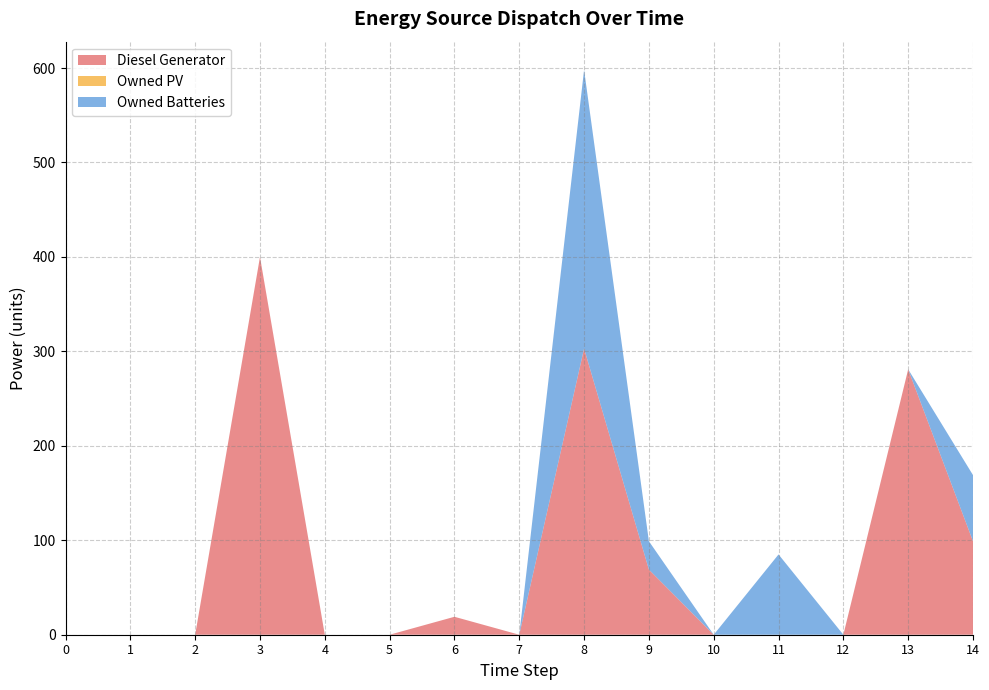

Reading left to right, extract all data points from this chart.

Diesel Generator: 0	0	0	400	0	0	19	0	303	69	0	0	0	281	99
Owned PV: 0	0	0	0	0	0	0	0	0	0	0	0	0	0	0
Owned Batteries: 0	0	0	0	0	0	0	0	295	30	0	85	0	0	70